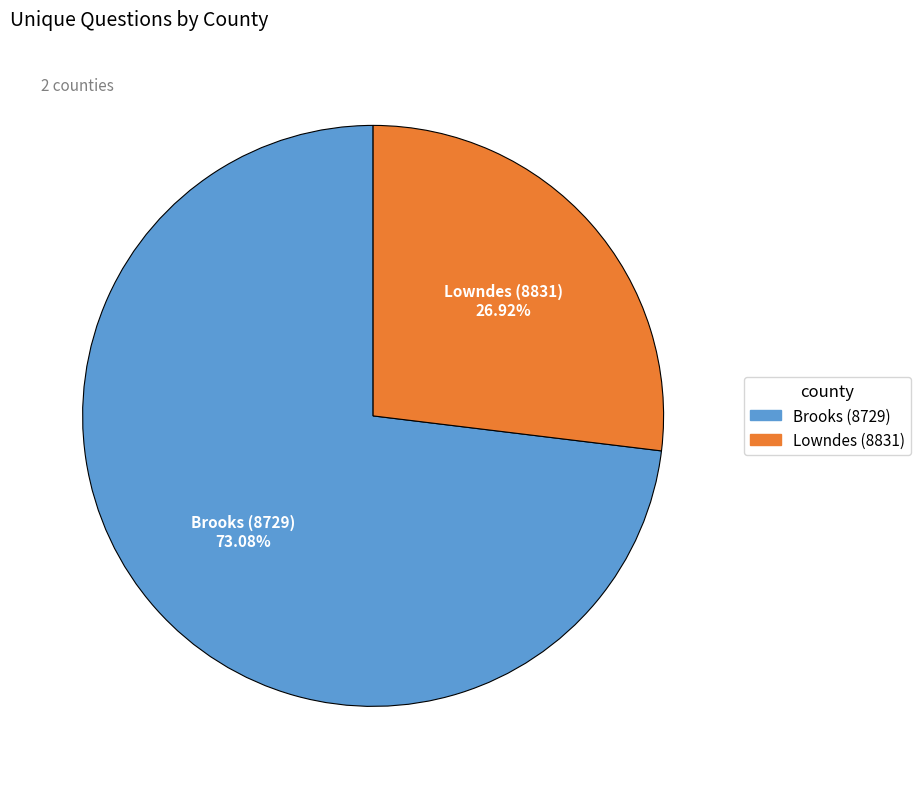

Which slice represents more than half of the pie?

Brooks (8729)